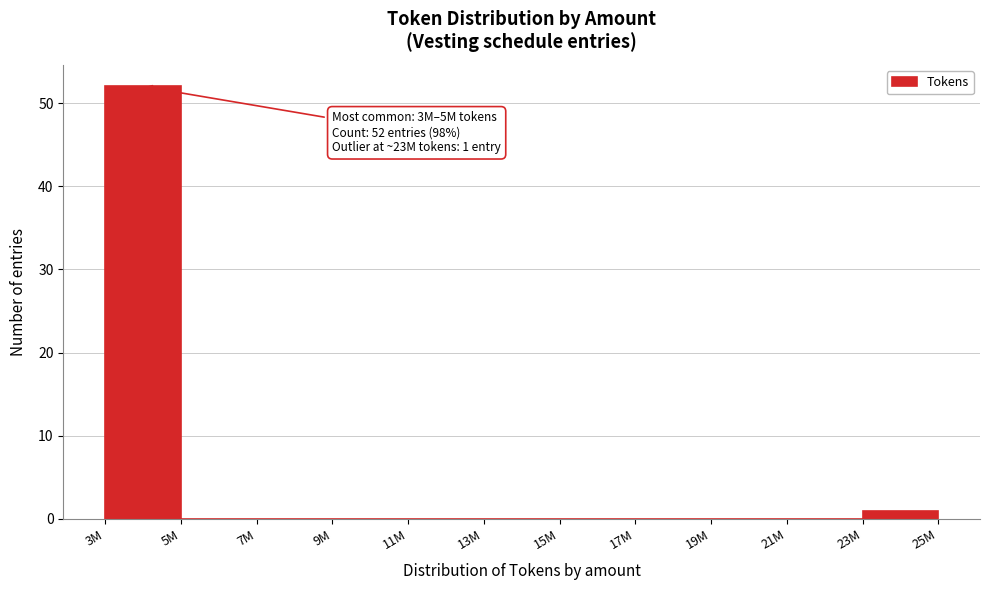

Reading left to right, transcribe all the data shown in this chart.

3M=52	5M=0	7M=0	9M=0	11M=0	13M=0	15M=0	17M=0	19M=0	21M=0	23M=1